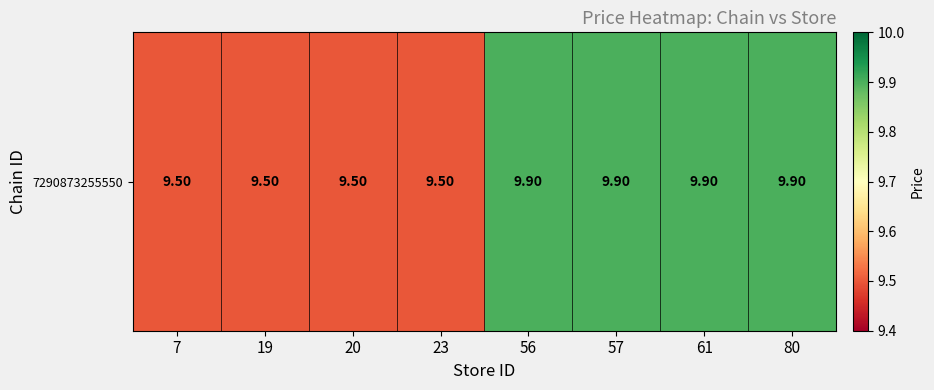

What is the difference between the maximum and second lowest values?

0.4